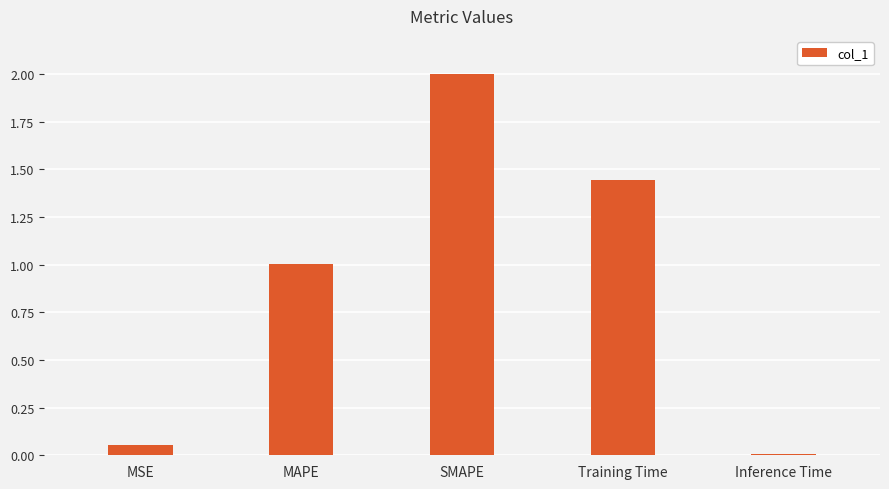

List the labels in order of value, largest first.

SMAPE, Training Time, MAPE, MSE, Inference Time